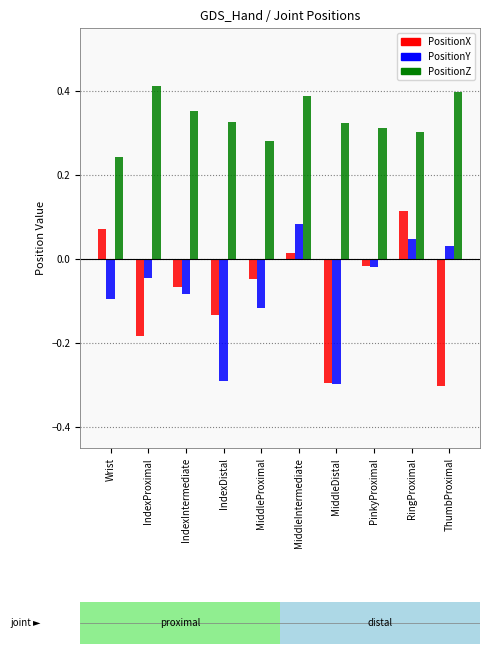

How many data points in PositionX are less than 0?

7